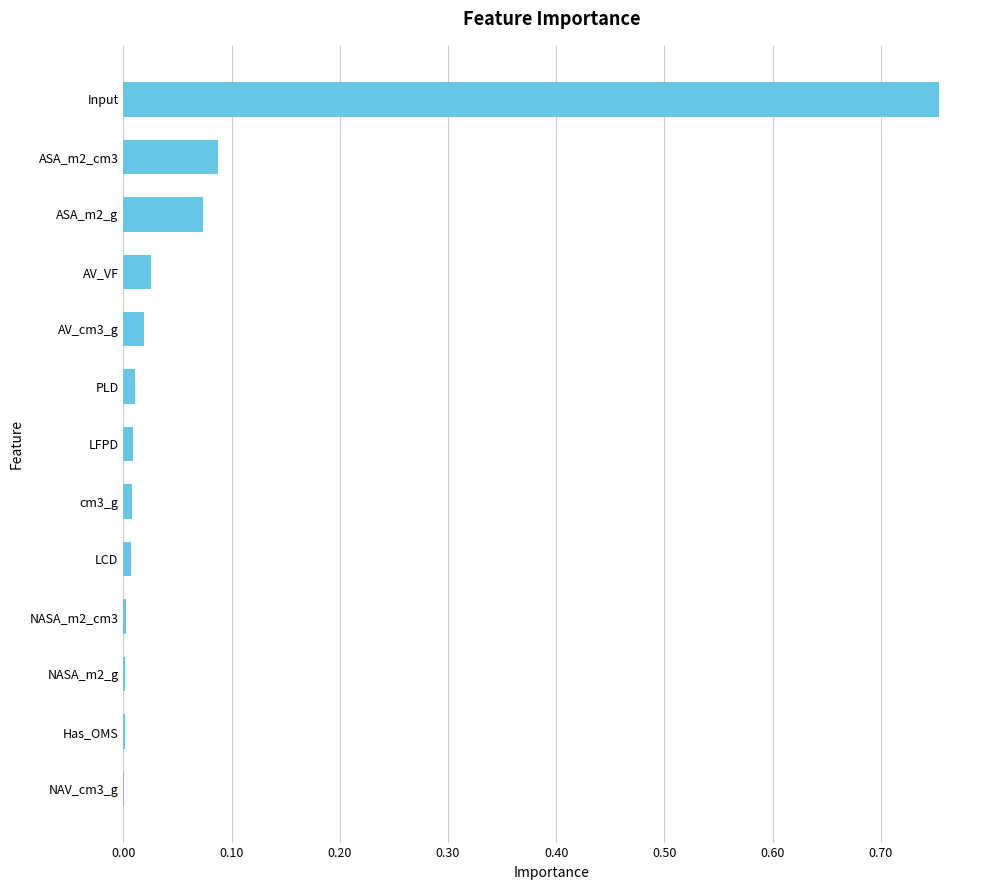

Which has a higher value, LFPD or Input?

Input